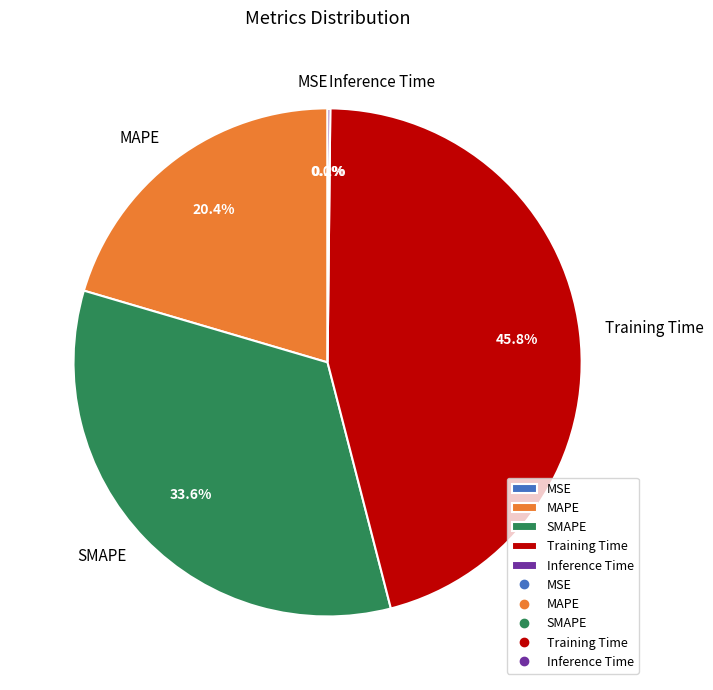

What is the largest slice in the pie chart?

Training Time